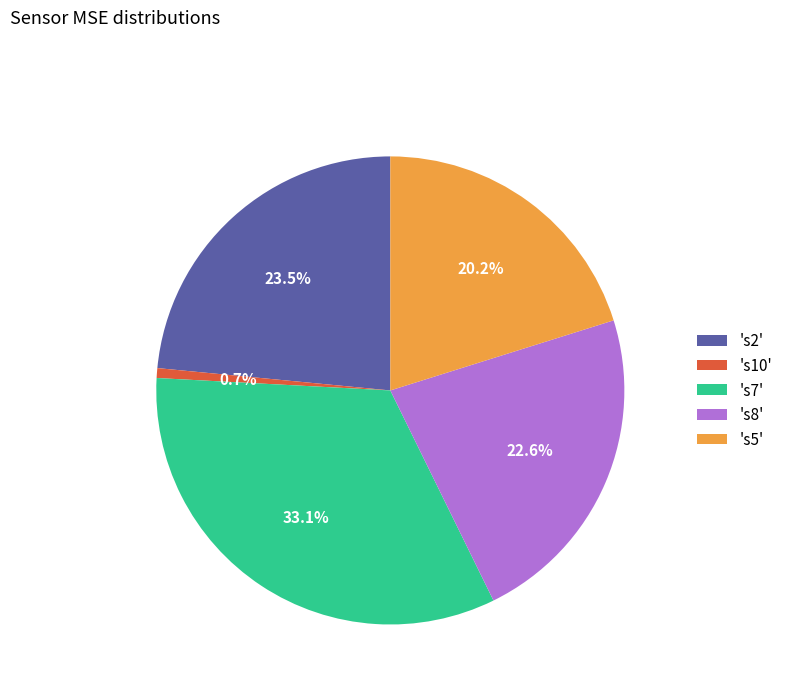

Which has a higher value, 's7' or 's2'?

's7'